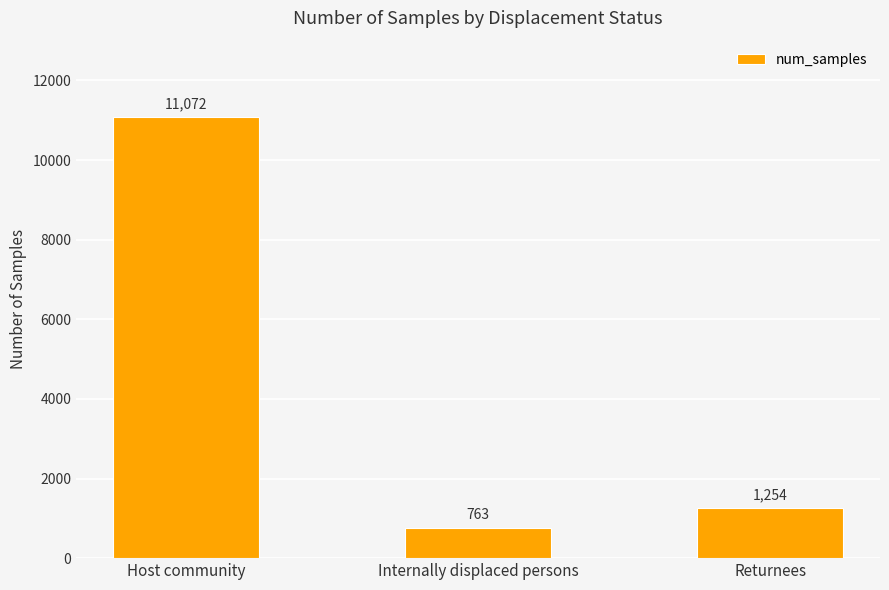

Read the value at Internally displaced persons, to the nearest 50.

750